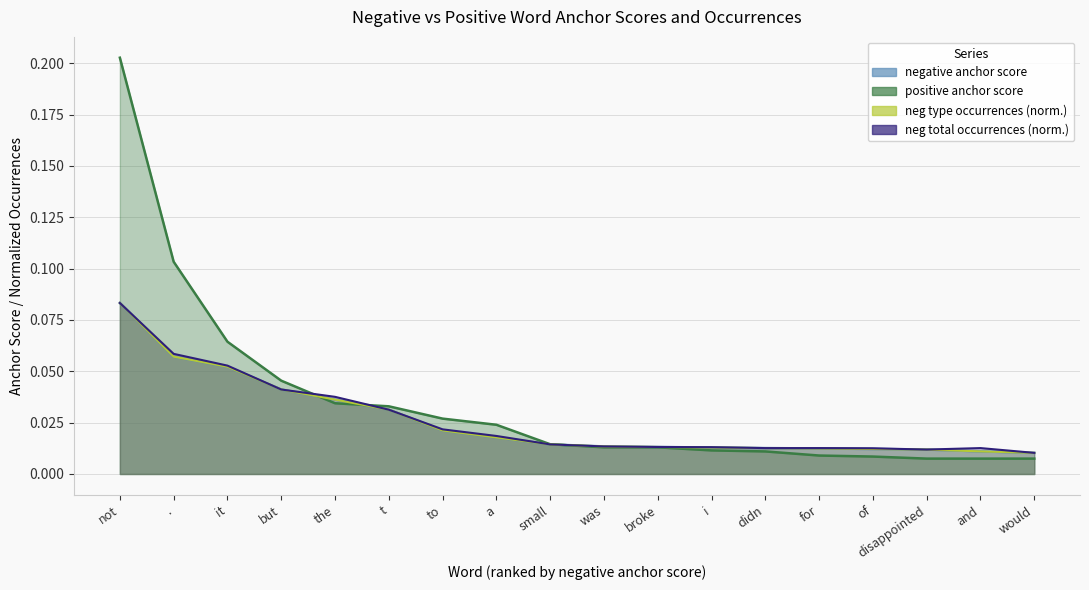

Count the number of data series in this chart.

4